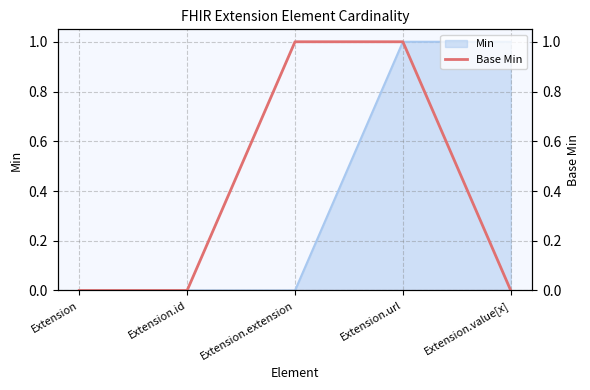

Where is the data nearest to the value 0?

Extension